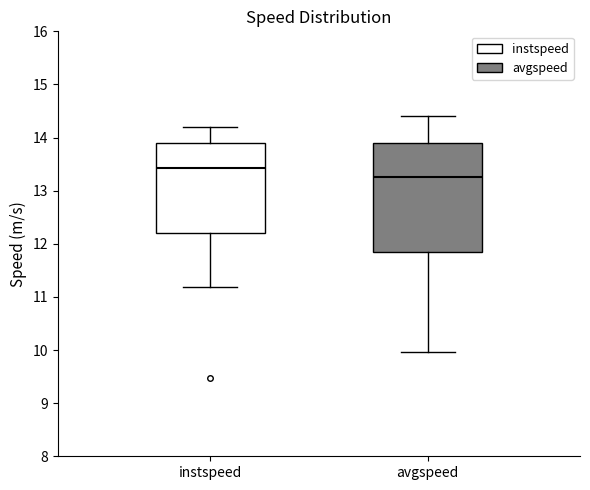

Reading left to right, read every box against the y-axis: the position of its median line, the range the box covers, and the ends of its whiskers. The values are not printed on the chart, so give them approximately, as read against the axis.

instspeed: median 13.4, box 12.2 to 13.9, whiskers 11.2 to 14.2
avgspeed: median 13.3, box 11.9 to 13.9, whiskers 10.0 to 14.4